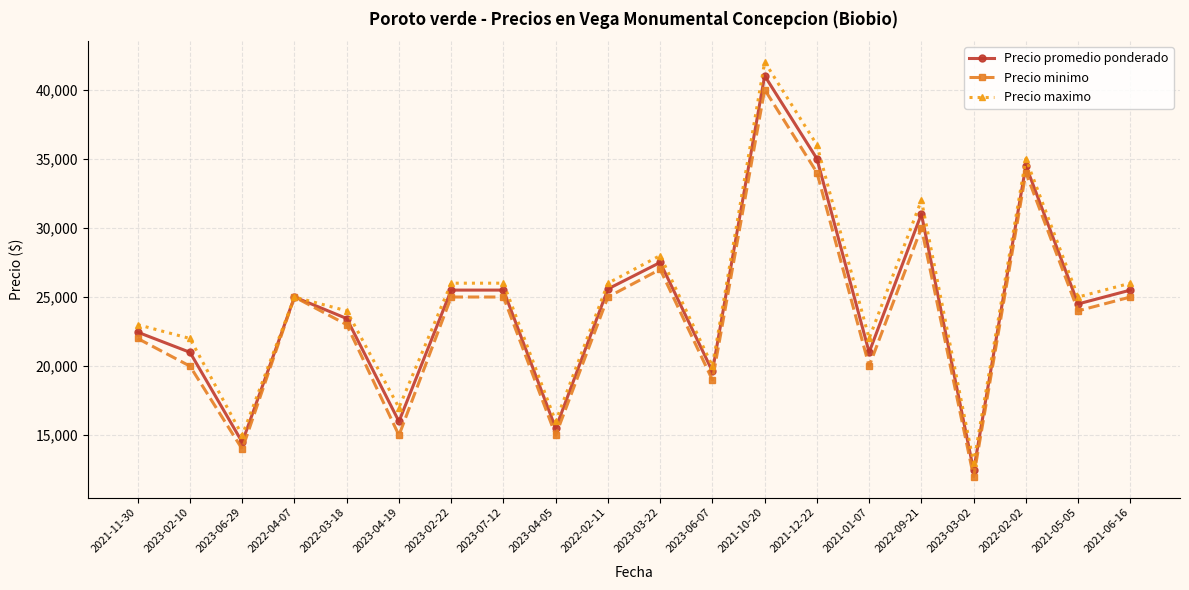

What is the difference between the maximum and minimum values in the Precio minimo series?

28000